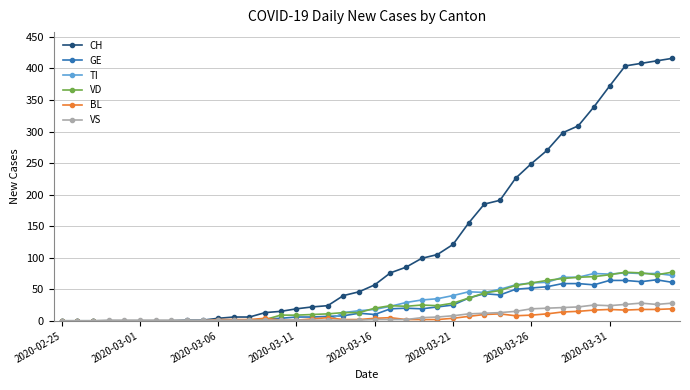

Which series has the largest range (max minus min)?

CH